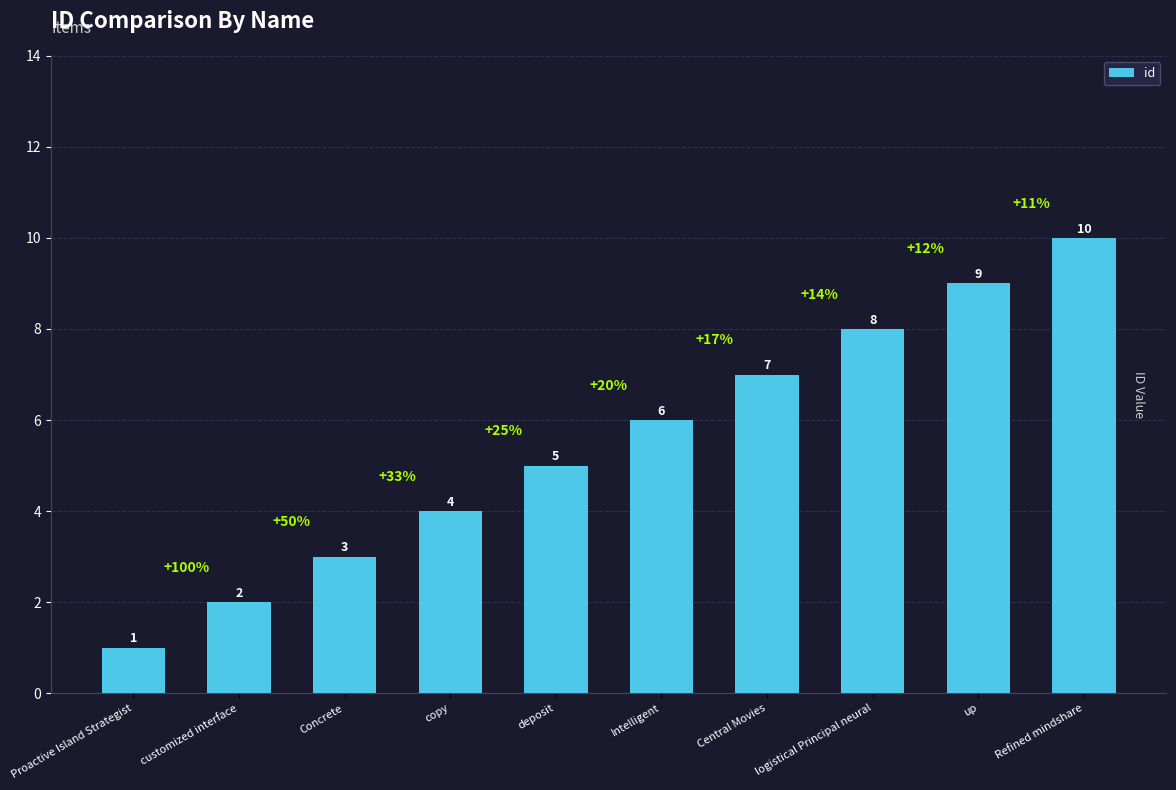

What position from the left is copy?

4